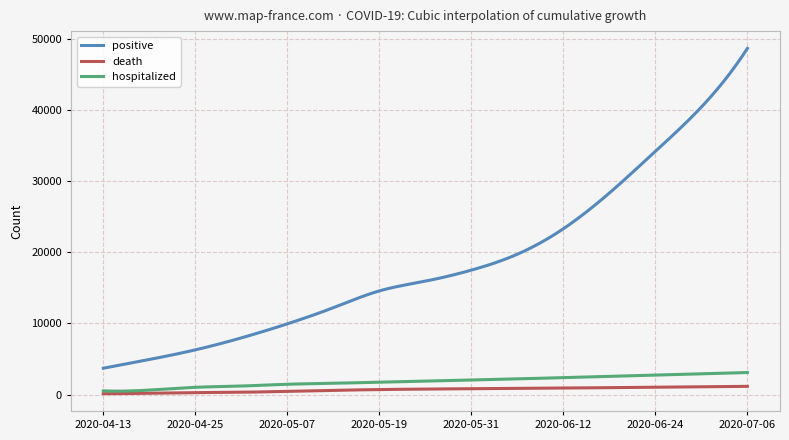

What is the highest value of the hospitalized series?

3100.0